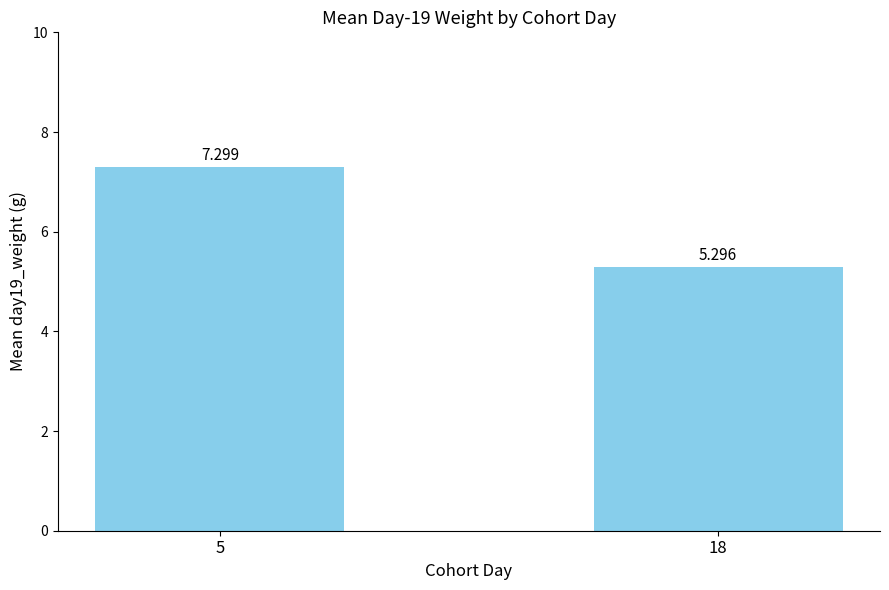

What is the minimum value shown in the chart?

5.3